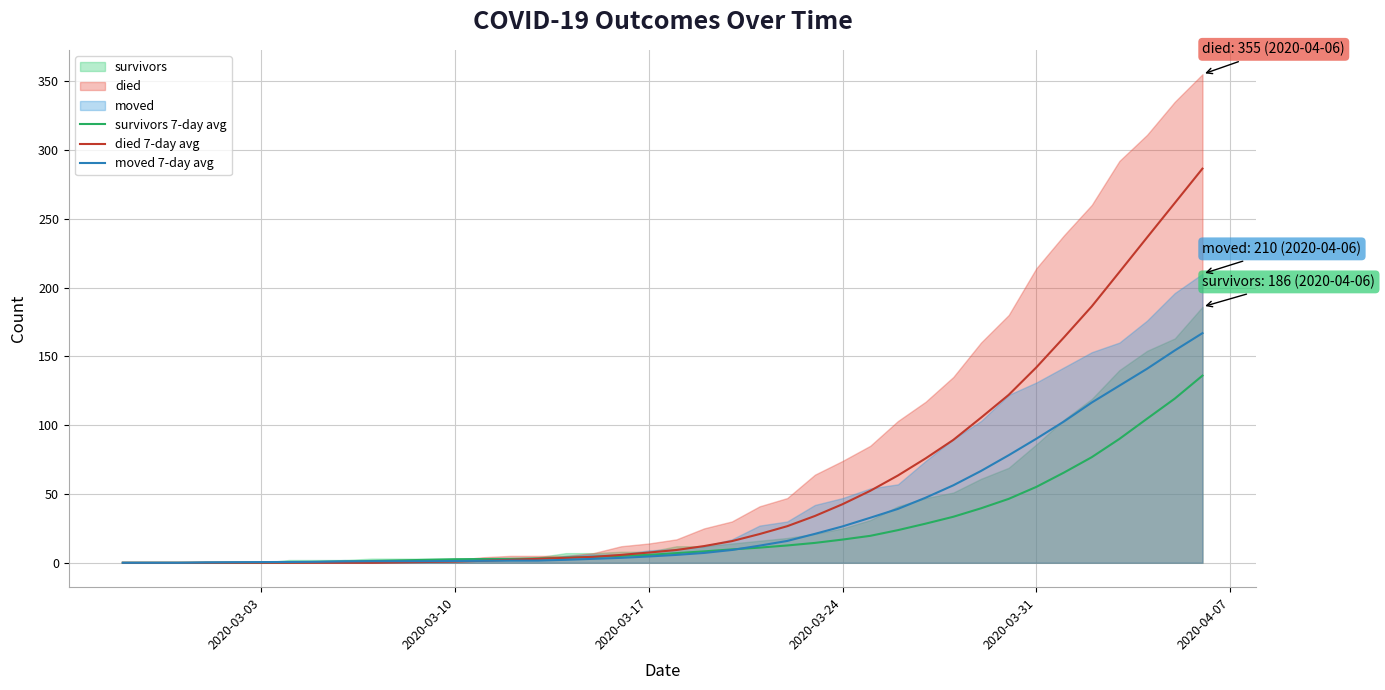

True or false: survivors 7-day avg and moved 7-day avg cross at least once.

True